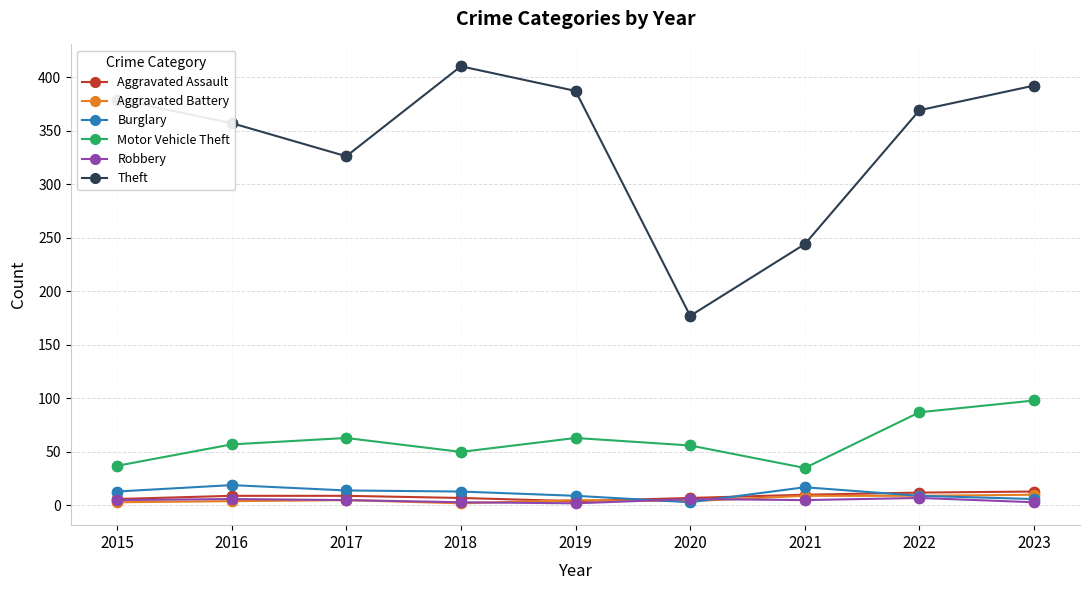

Between 2019 and 2021, which series saw the biggest shift?

Theft